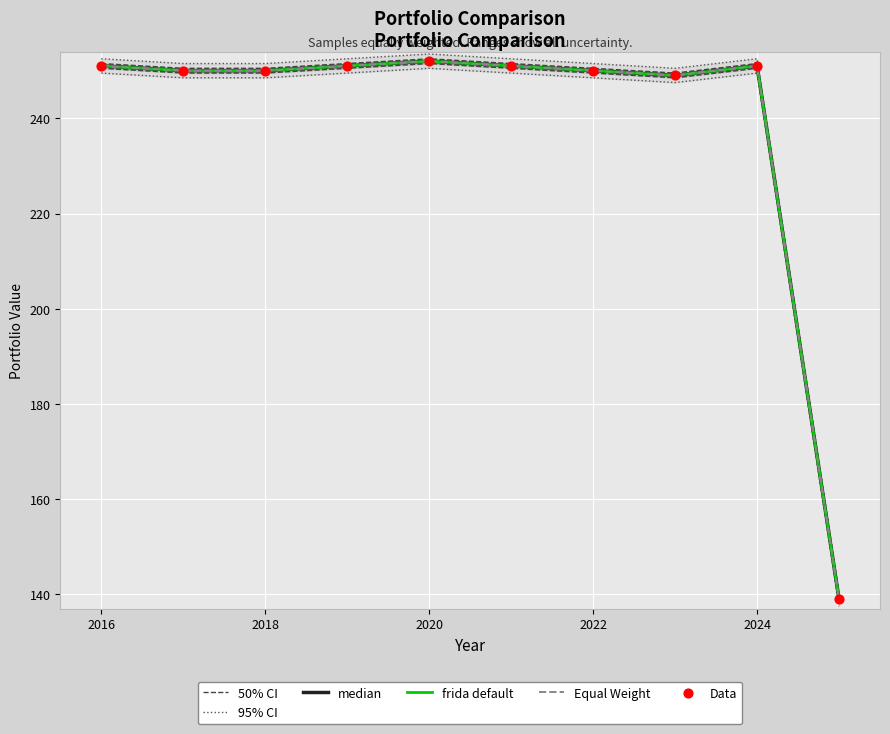

At how many categories does at least one series exceed 250?

5